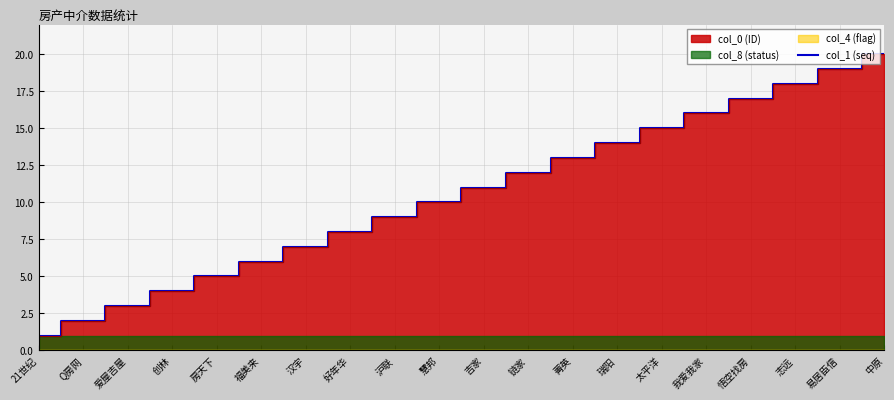

What is the value of the 10th point from the left?

10